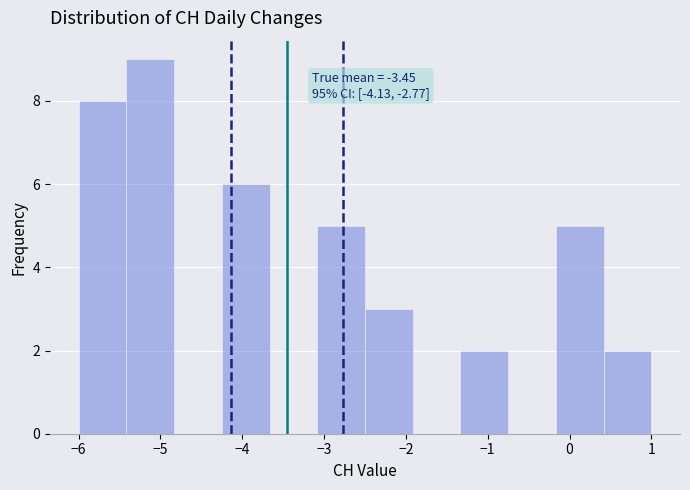

Which range on the x-axis has the tallest bar?

-5.4 to -4.8